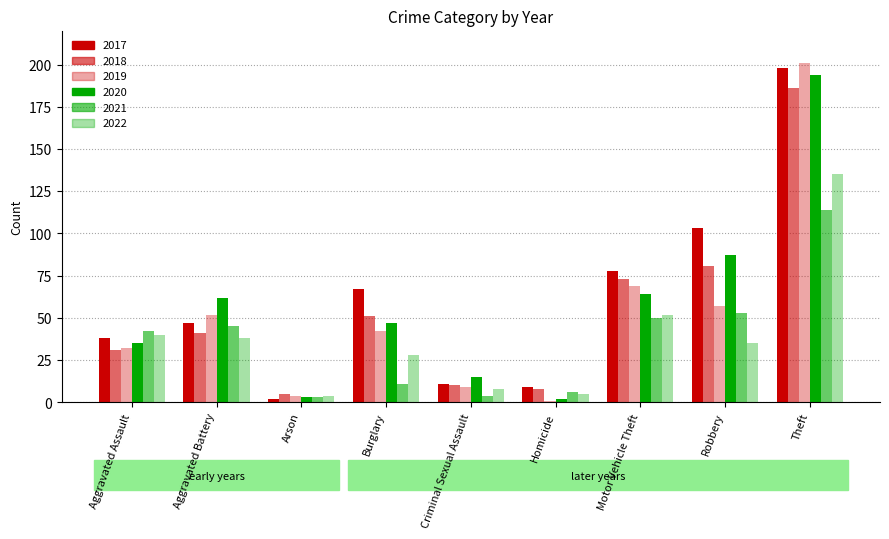

The value of 2019 at Motor Vehicle Theft is 69. True or false?

True